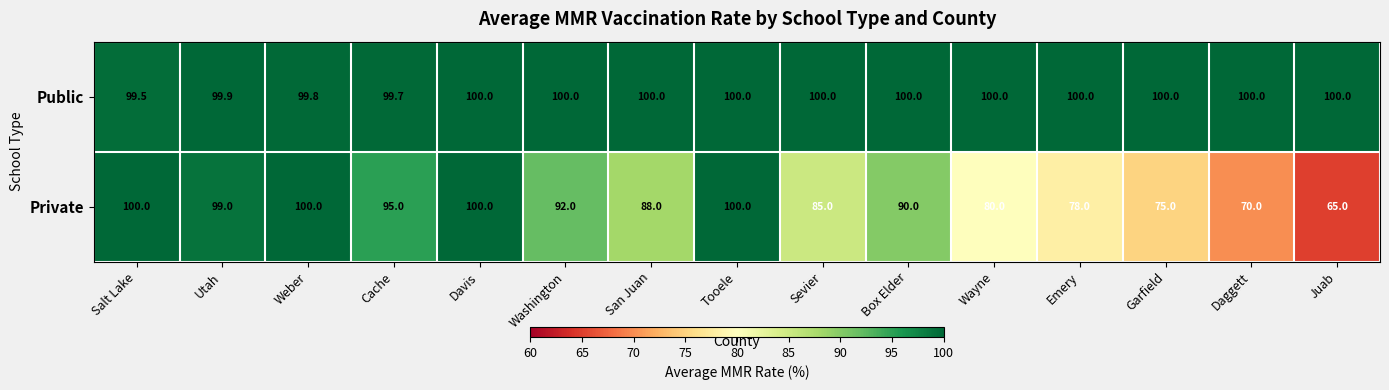

What is the spread (max minus min) of values at Garfield?

25.0